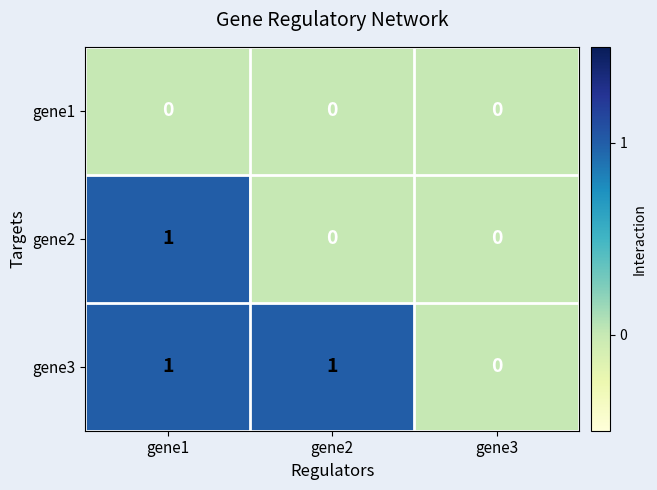

How many gene2 values are between 0 and 1?

3